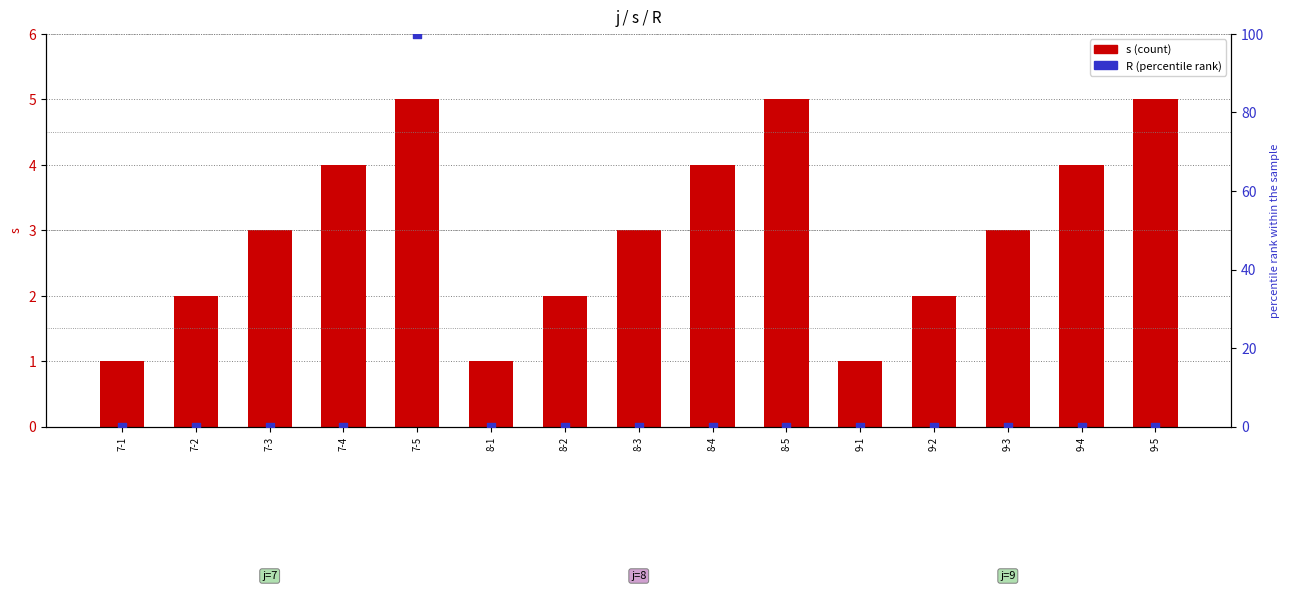

Is the value of s (count) at 7-2 greater than the value of R (percentile rank) at 9-2?

Yes